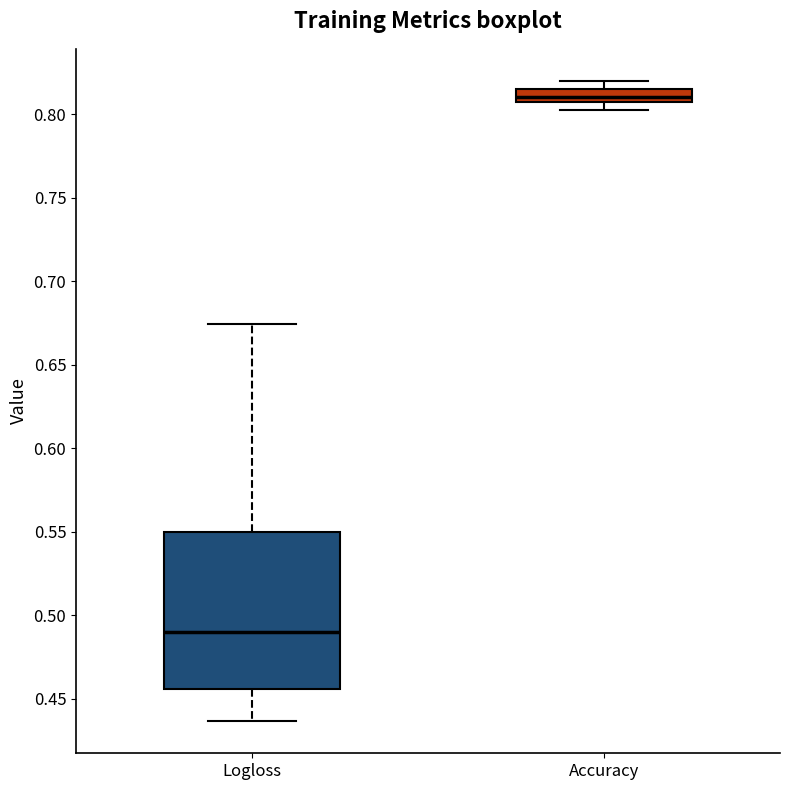

Where does the lower whisker of the box for Accuracy end on the y-axis? The values are not printed on the chart, so give them approximately, as read against the axis.

0.805